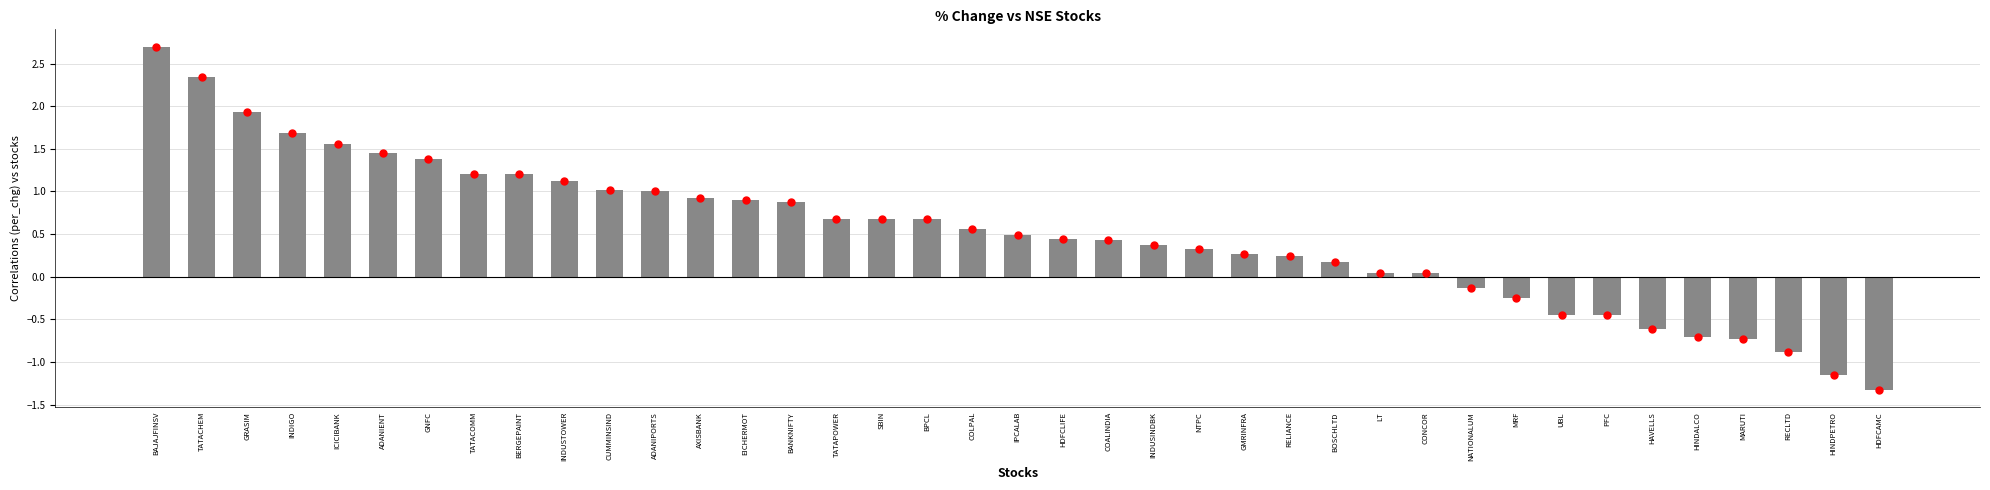

What is the value of the 22nd bar from the left?

0.4